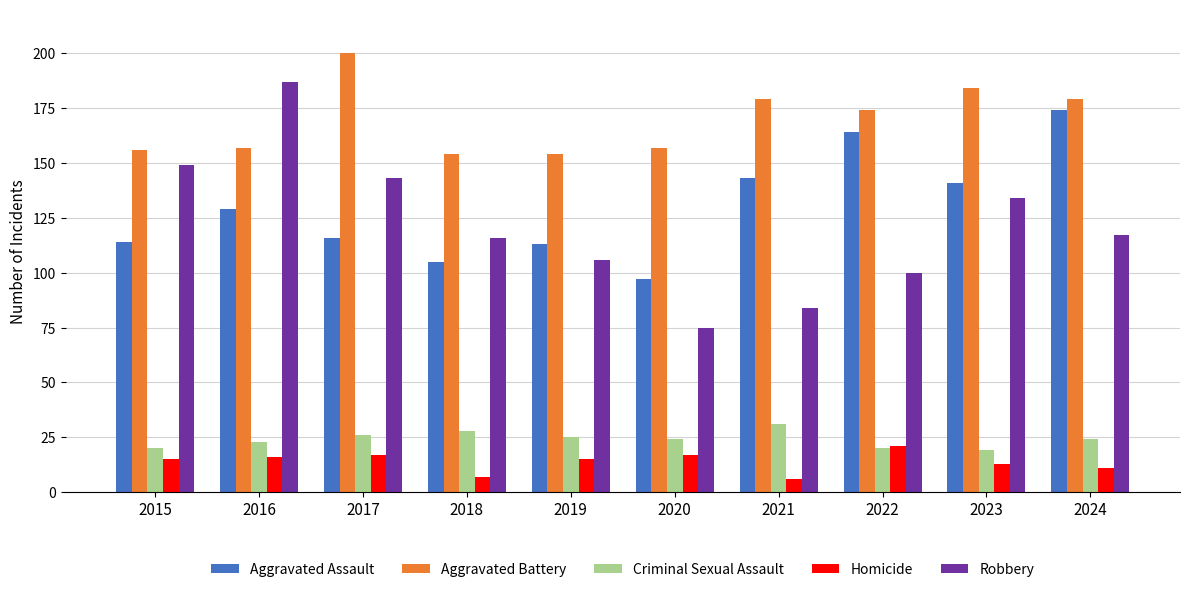

Is it true that Aggravated Assault equals 113 at 2019?

True